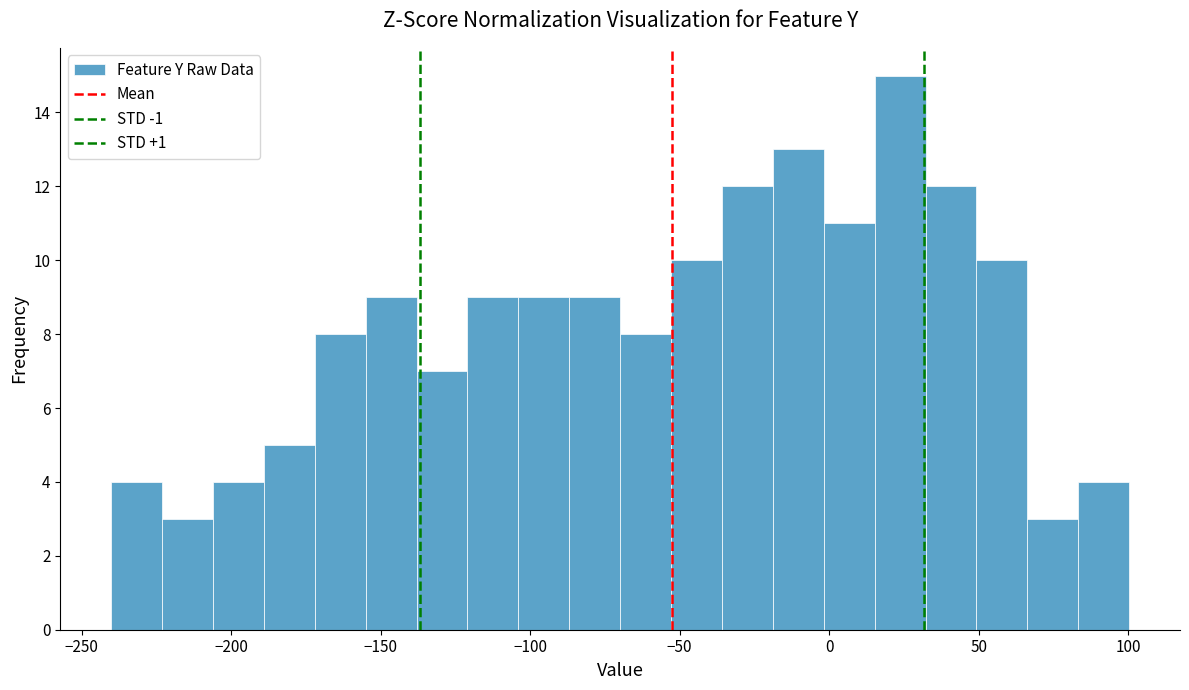

Read against the x-axis, roughly where is the centre of the tallest bar?

25